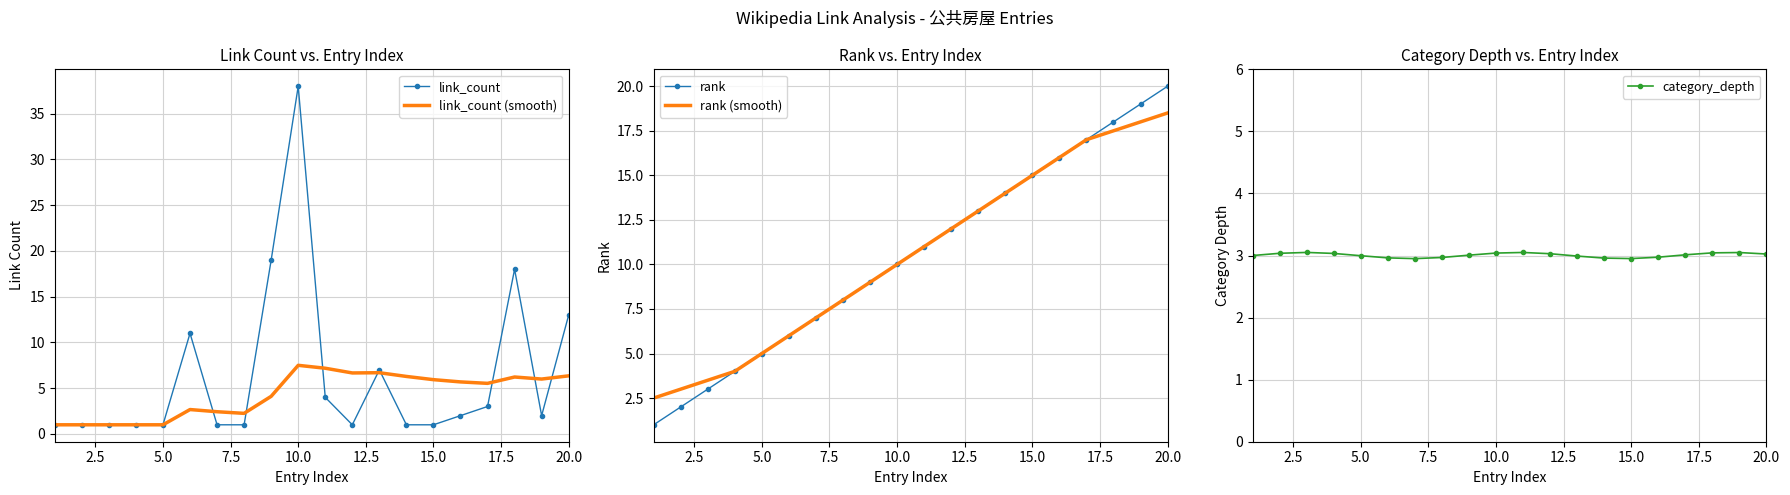

At how many categories does at least one series exceed 9?

13